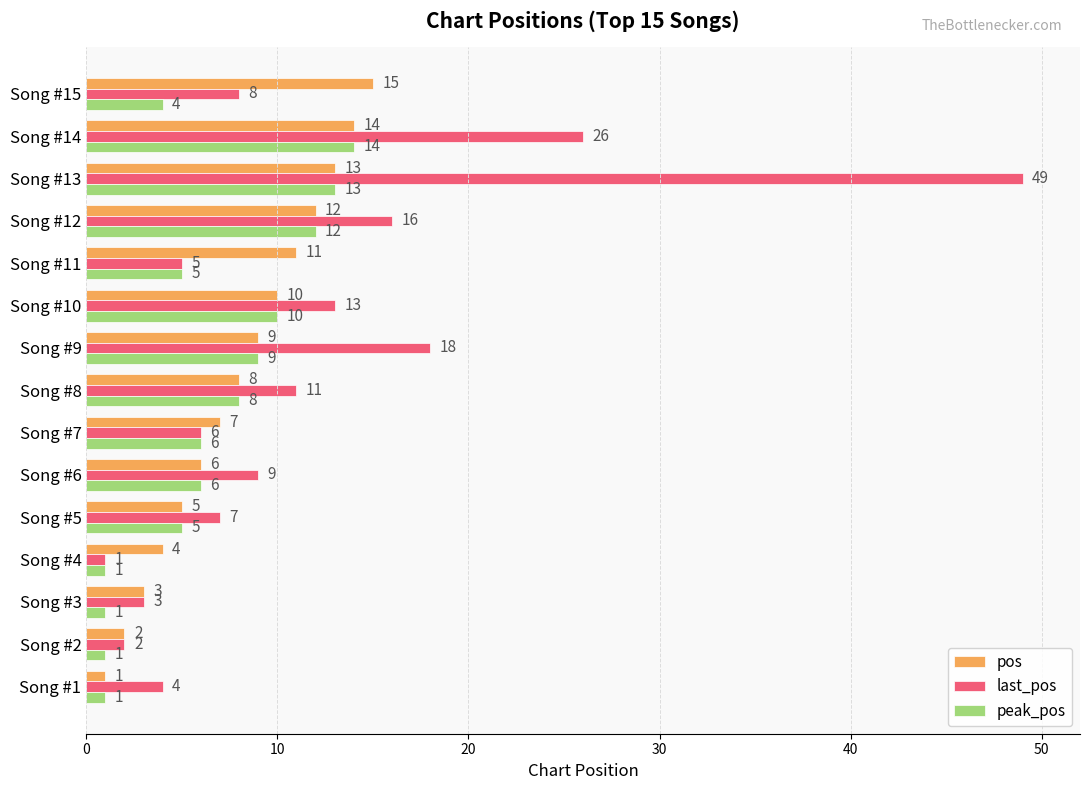

Which series changed the most between Song #8 and Song #9?

last_pos